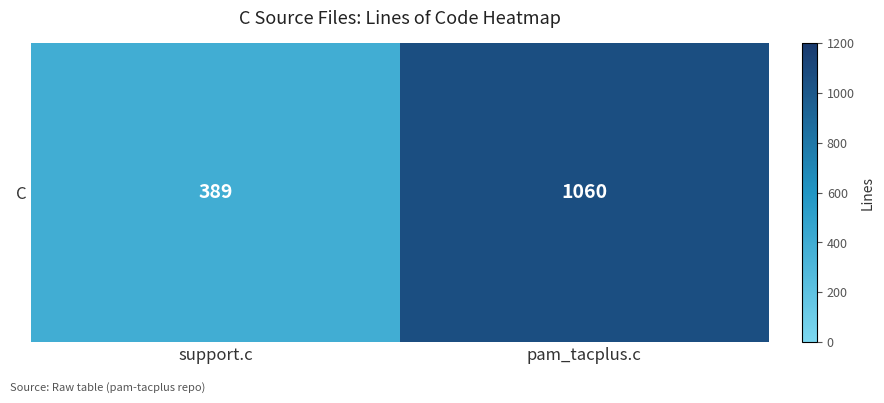

What is the minimum value shown in the chart?

389